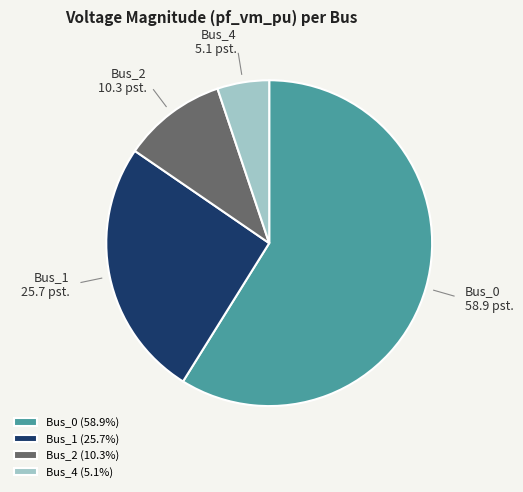

Do Bus_2 and Bus_1 together represent more than half of the pie?

No